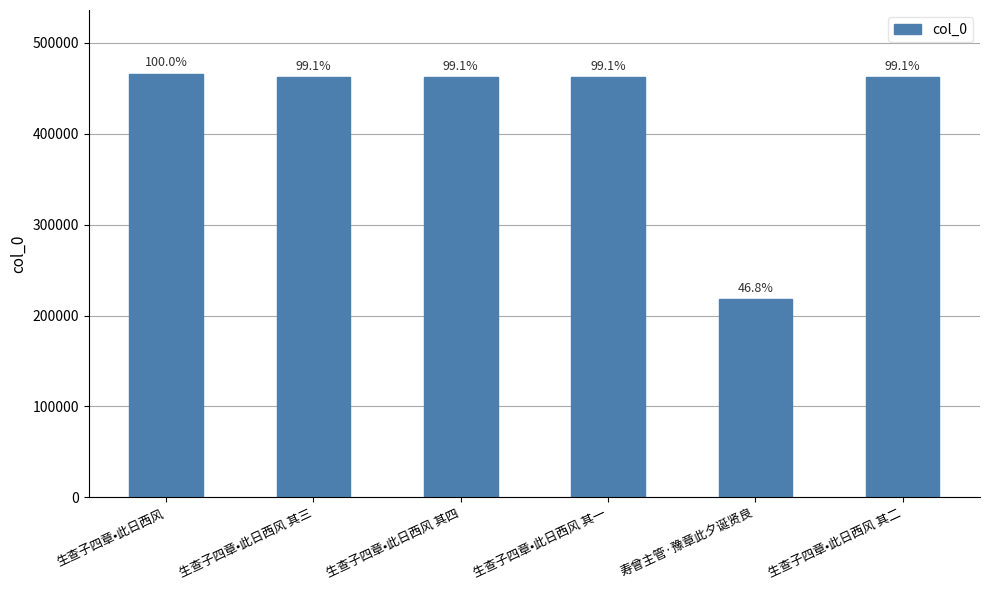

What is the ratio of the value at 生查子四章•此日西风 其一 to the value at 寿曾主管·豫章此夕诞贤良?

2.1